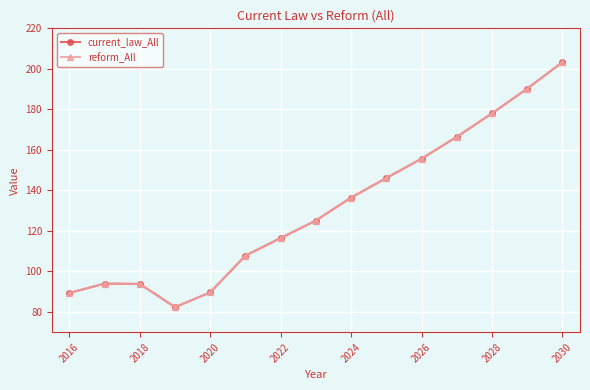

Does the chart have visible grid lines?

Yes